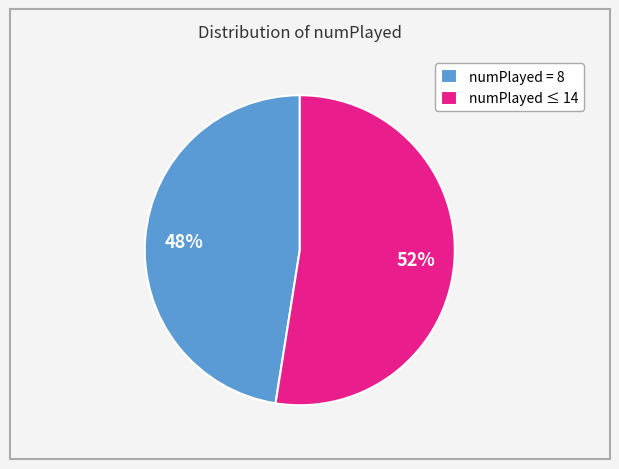

What is the majority slice?

numPlayed ≤ 14